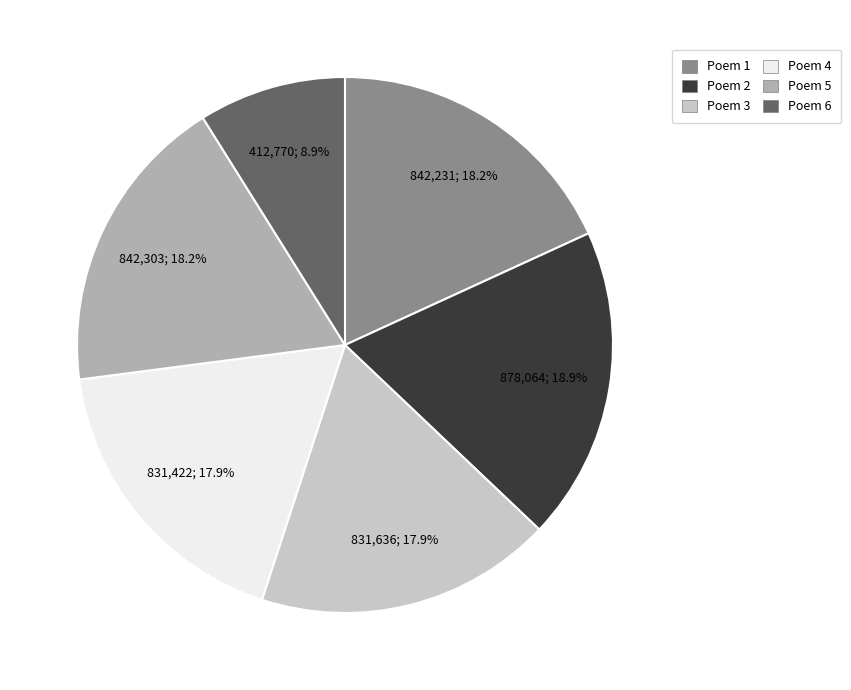

How much of the chart is everything except Poem 3?

82.1%